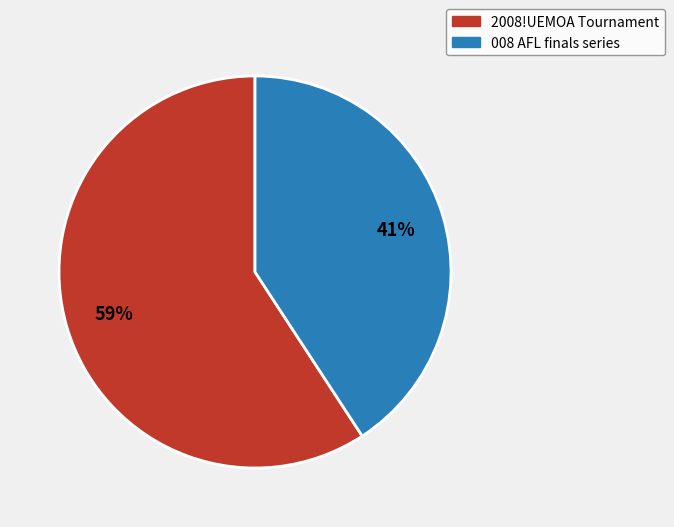

True or false: 008 AFL finals series accounts for 27% of the total.

False